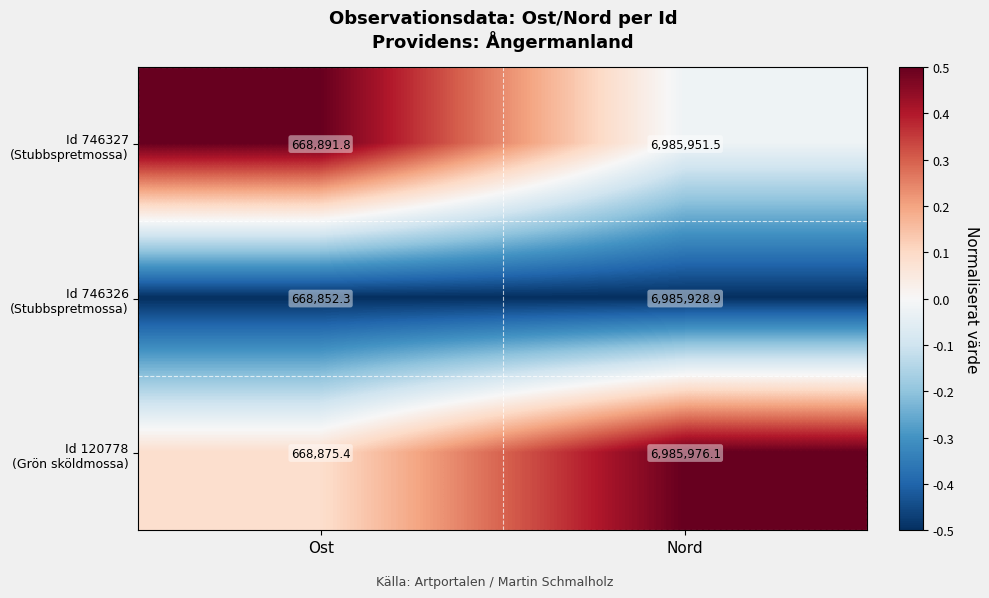

At which category is the sum across all series the highest?

Nord